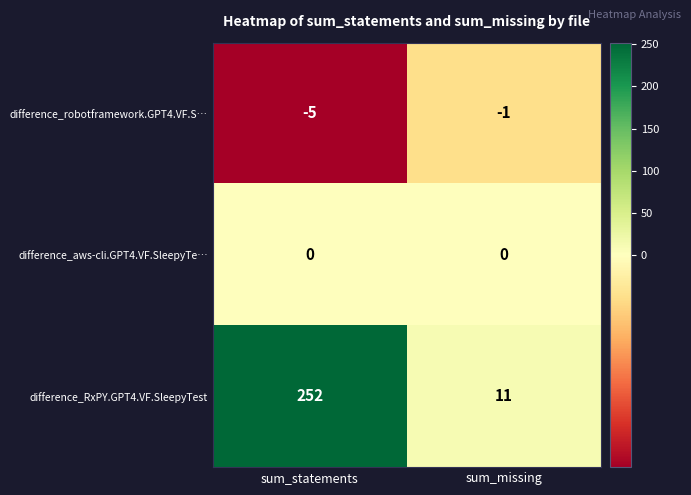

What is the maximum value shown in the chart?

252